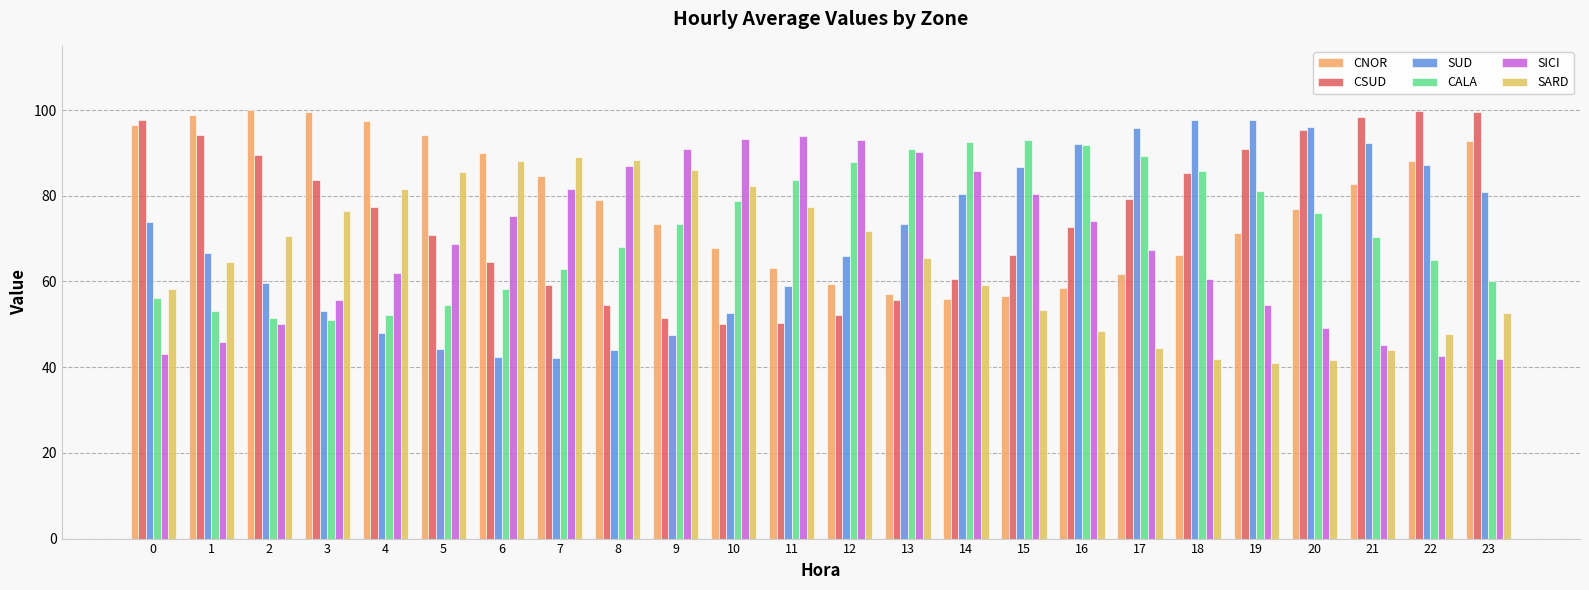

What is the difference between the maximum and minimum values in the SUD series?

55.6